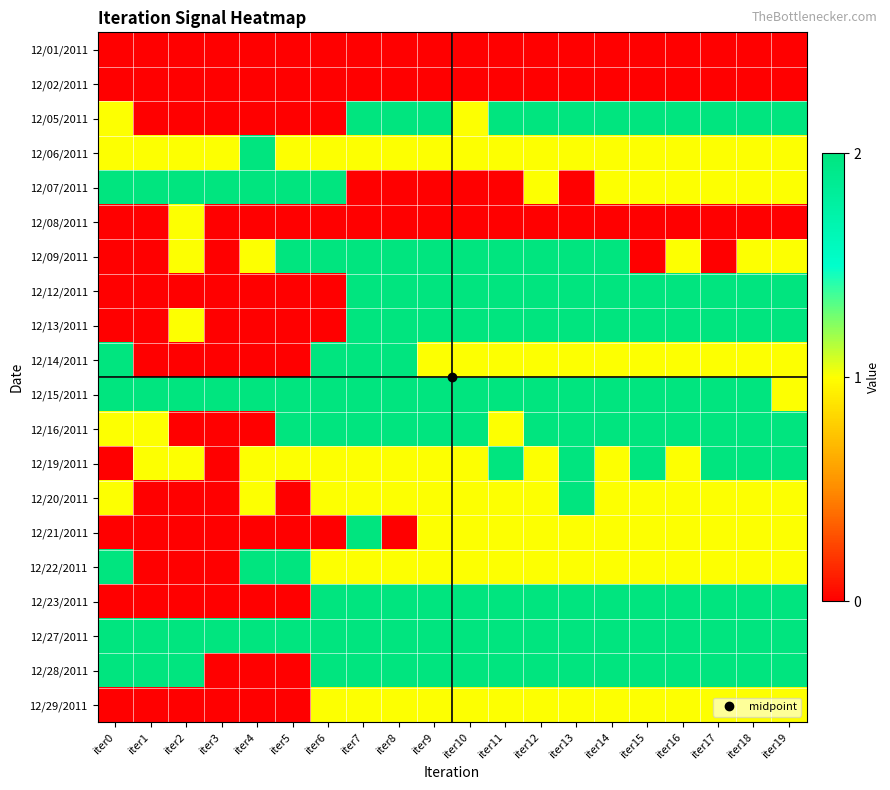

Which series has the largest total across all categories?

12/27/2011